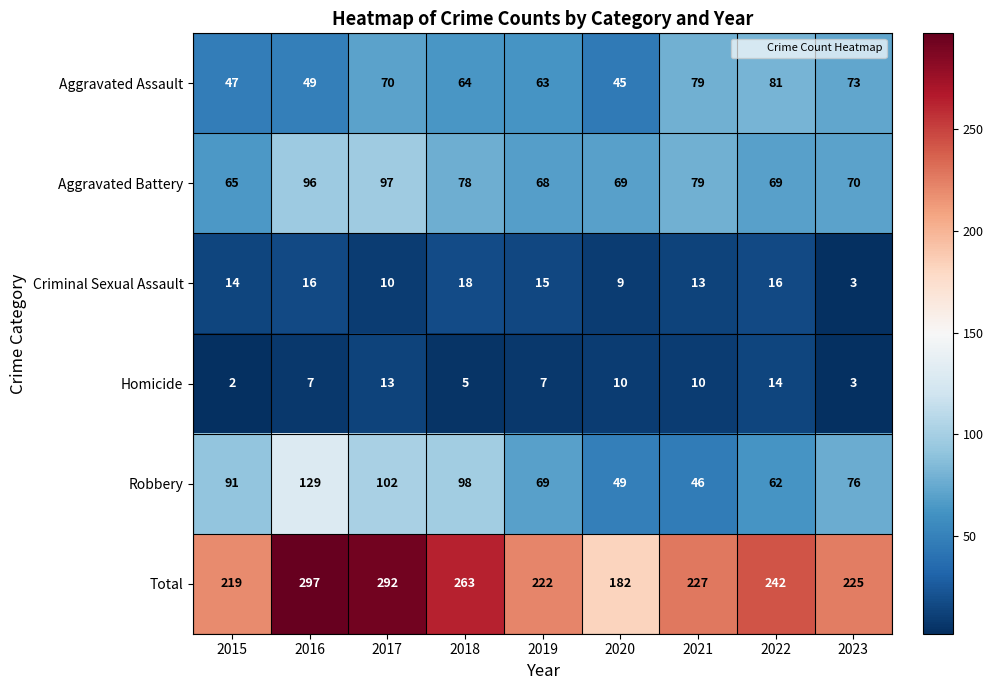

Which series has the widest spread of values?

Total